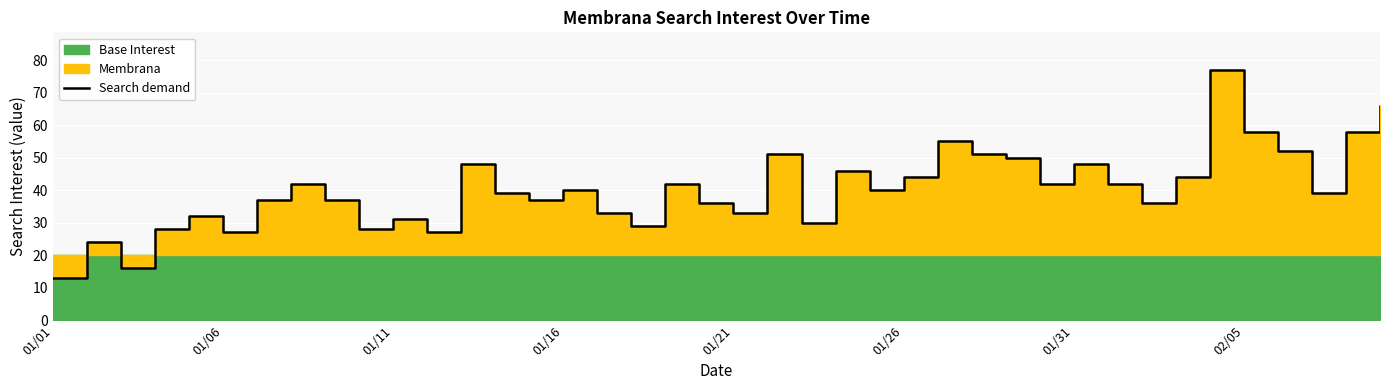

What is the value of the 23rd point from the left?

30